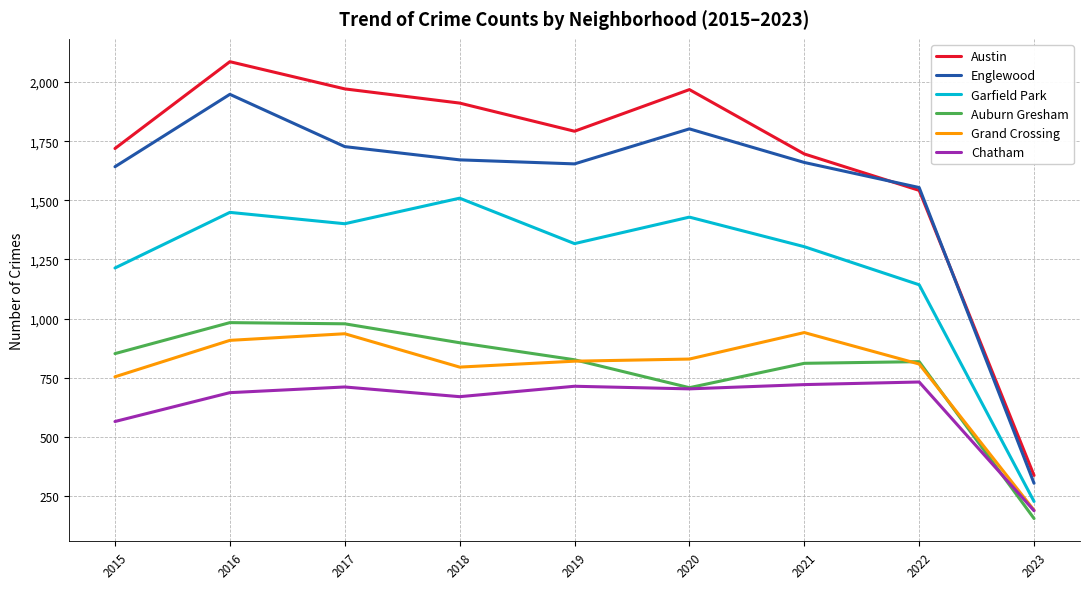

At which category does the chart reach its peak across all series?

2016